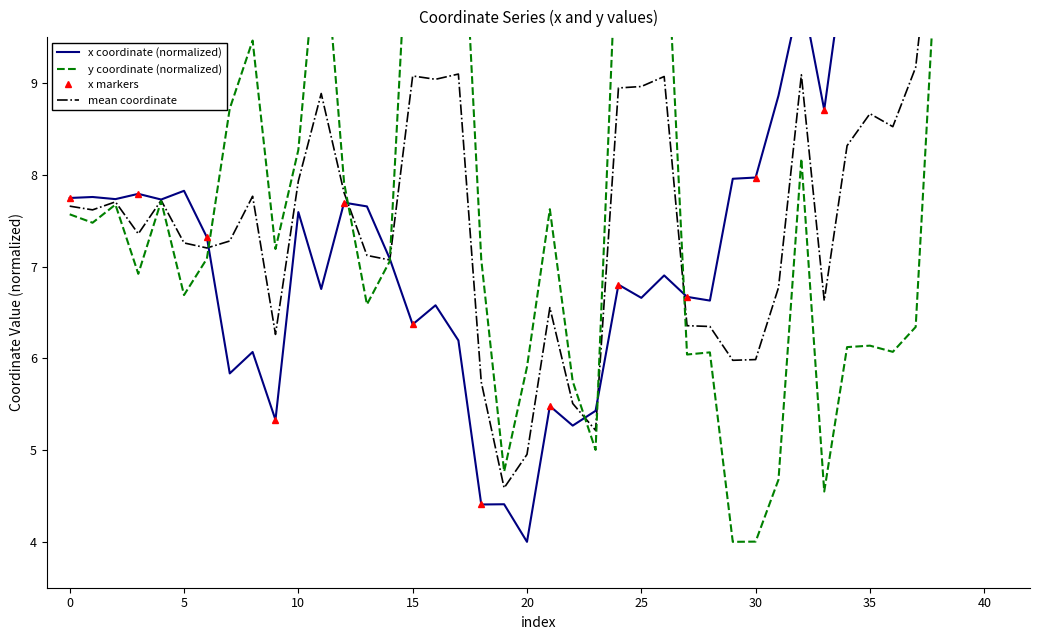

Does the chart have visible grid lines?

No